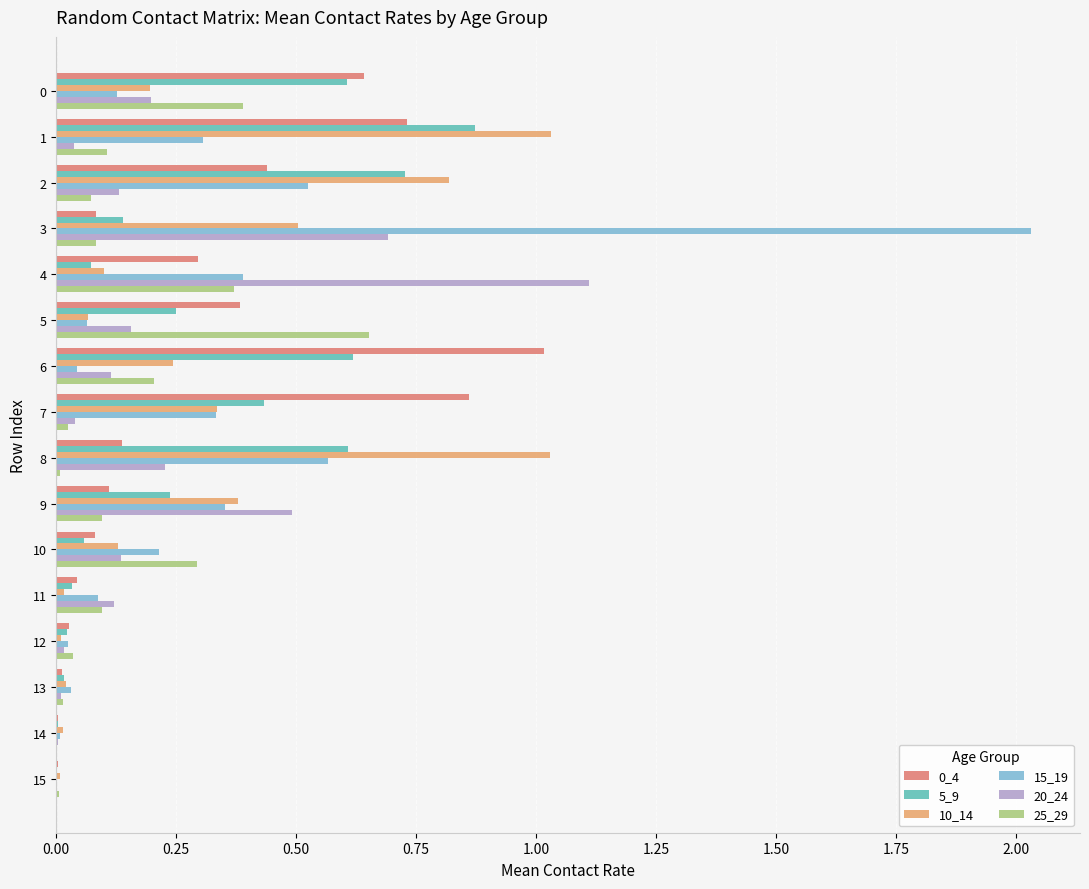

What is the total value across all series at 0?

2.2